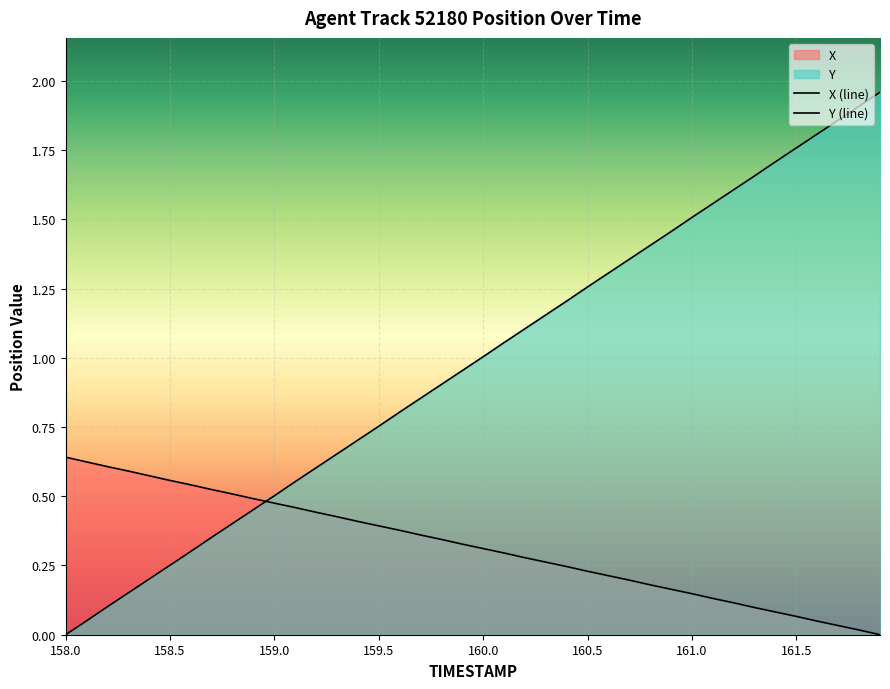

Which category has the lowest value in the Y series?

158.0